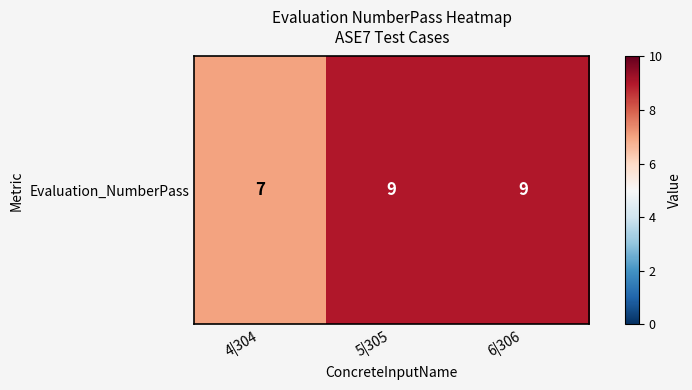

What is the average value?

8